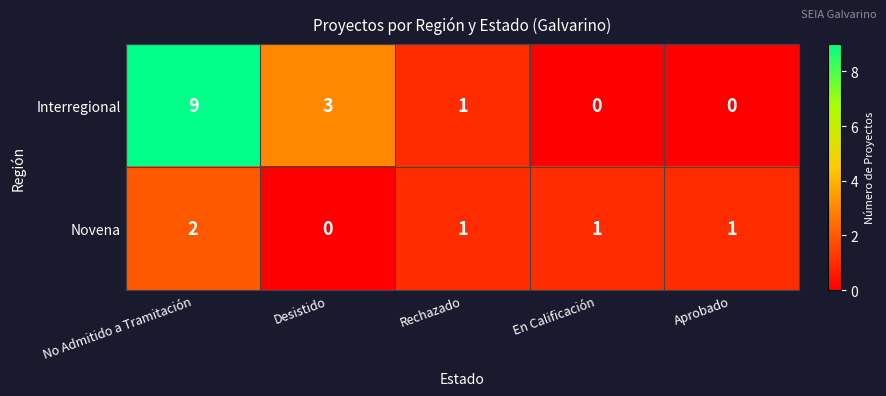

Rank the series at Desistido from lowest to highest value.

Novena, Interregional